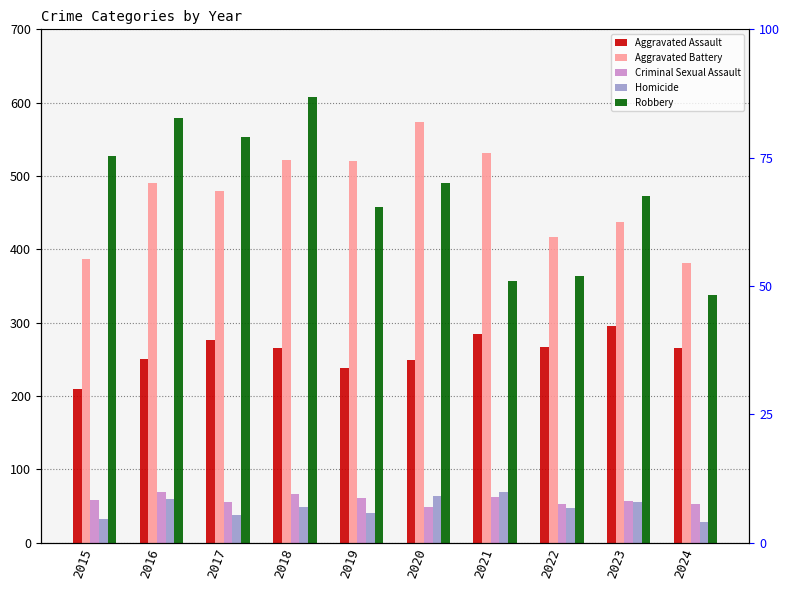

Reading right to left, transcribe all the data shown in this chart.

Aggravated Assault: 265	295	267	284	249	238	265	276	250	210
Aggravated Battery: 381	437	417	531	574	520	522	480	491	387
Criminal Sexual Assault: 52	56	52	62	49	61	66	55	69	58
Homicide: 28	55	47	69	63	40	49	37	59	32
Robbery: 338	473	364	357	491	458	608	553	579	527